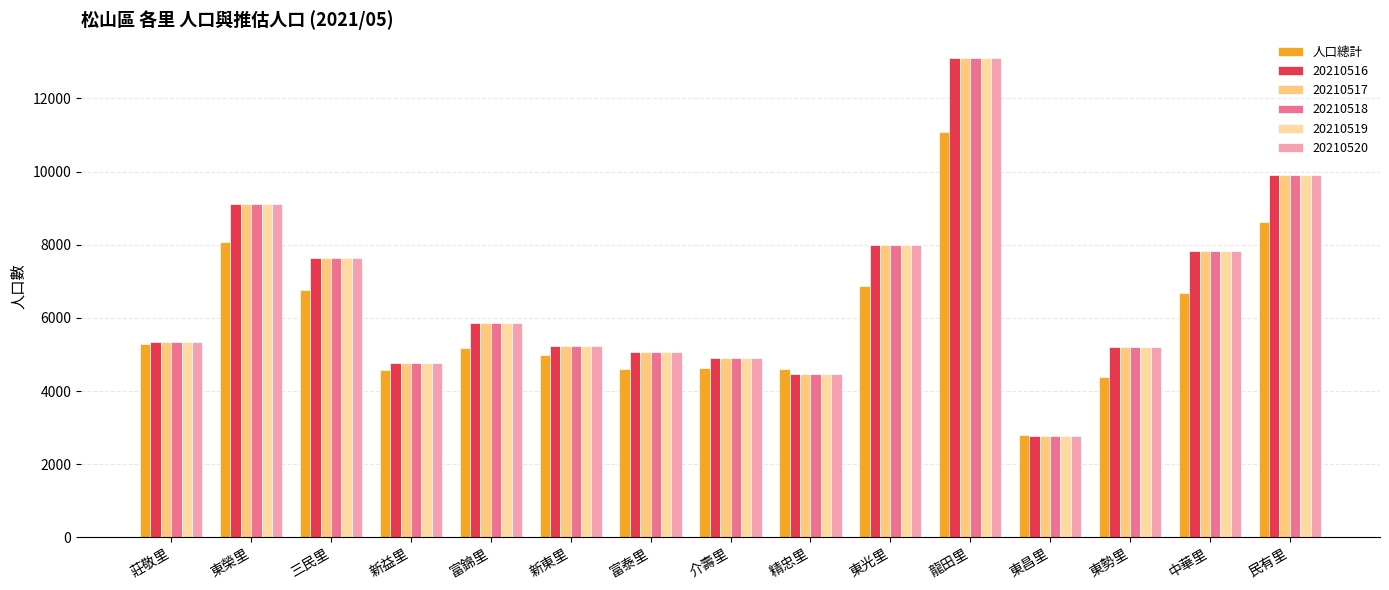

What is the smallest value displayed?

2784.6